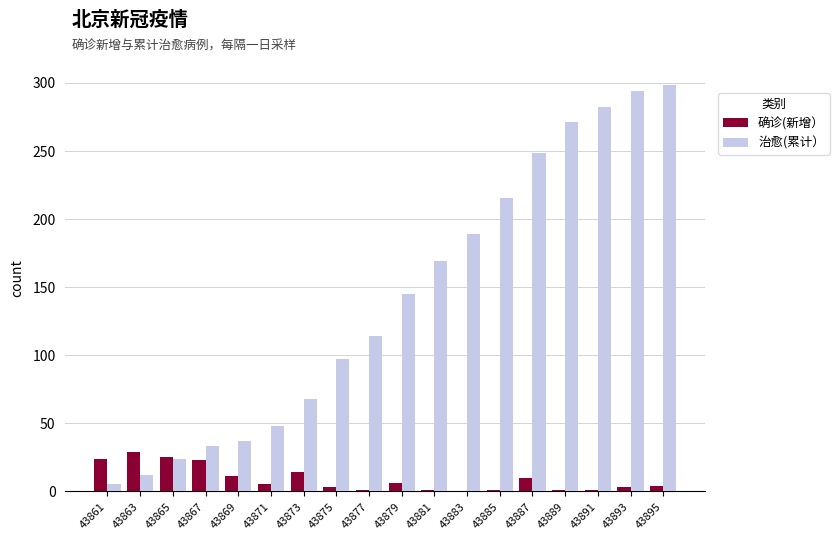

What value does the 治愈(累计） series have at 43867?

33